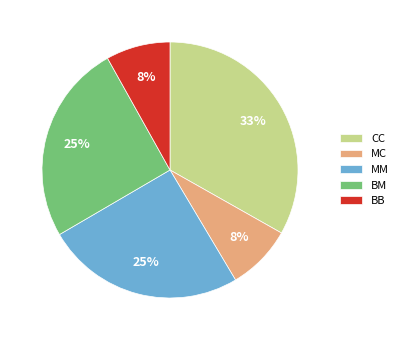

True or false: BB accounts for 8% of the total.

True